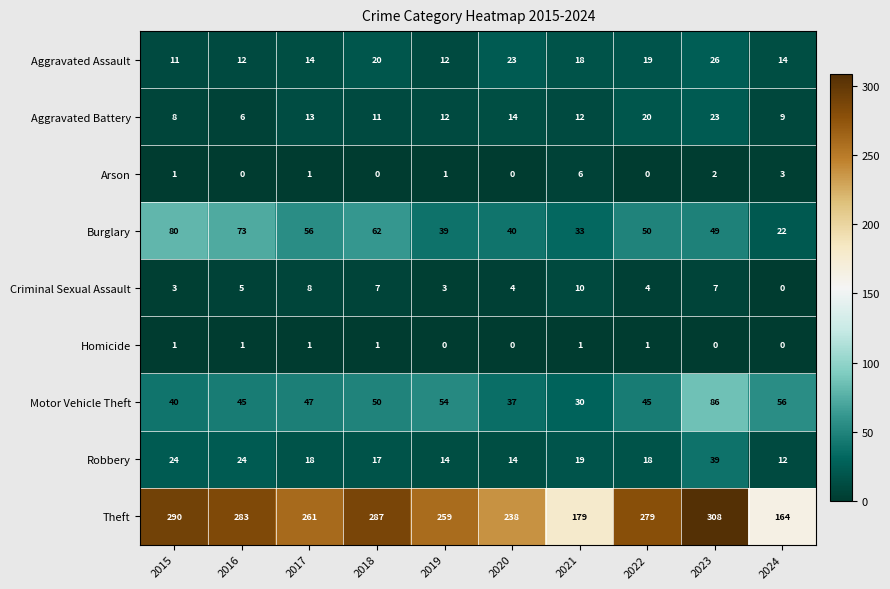

Which label corresponds to the largest value in the chart?

2023